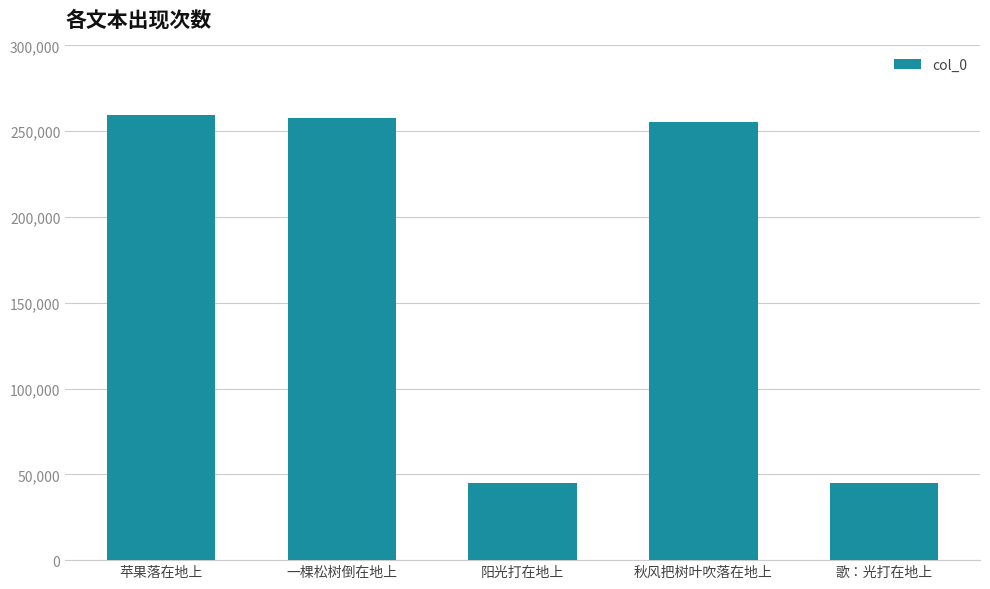

What is the maximum value shown in the chart?

259292